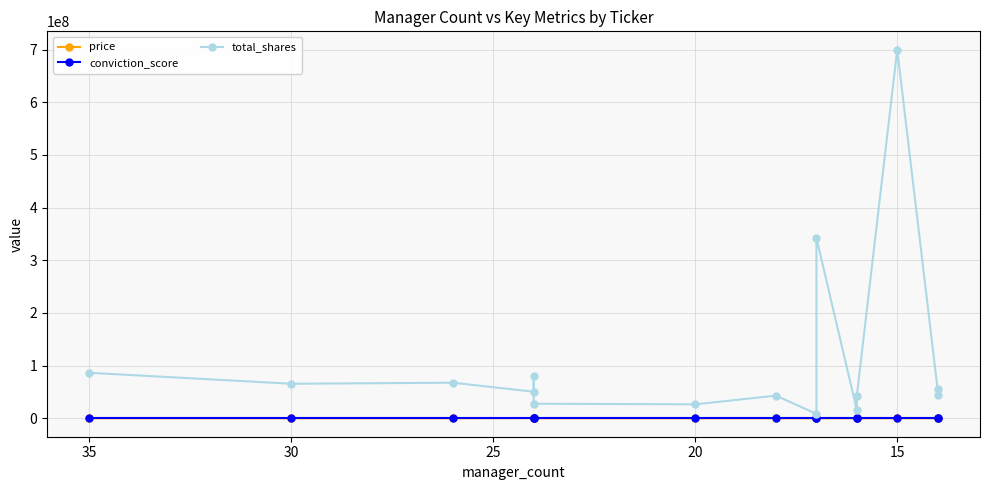

What is the maximum value shown in the chart?

699727705.0